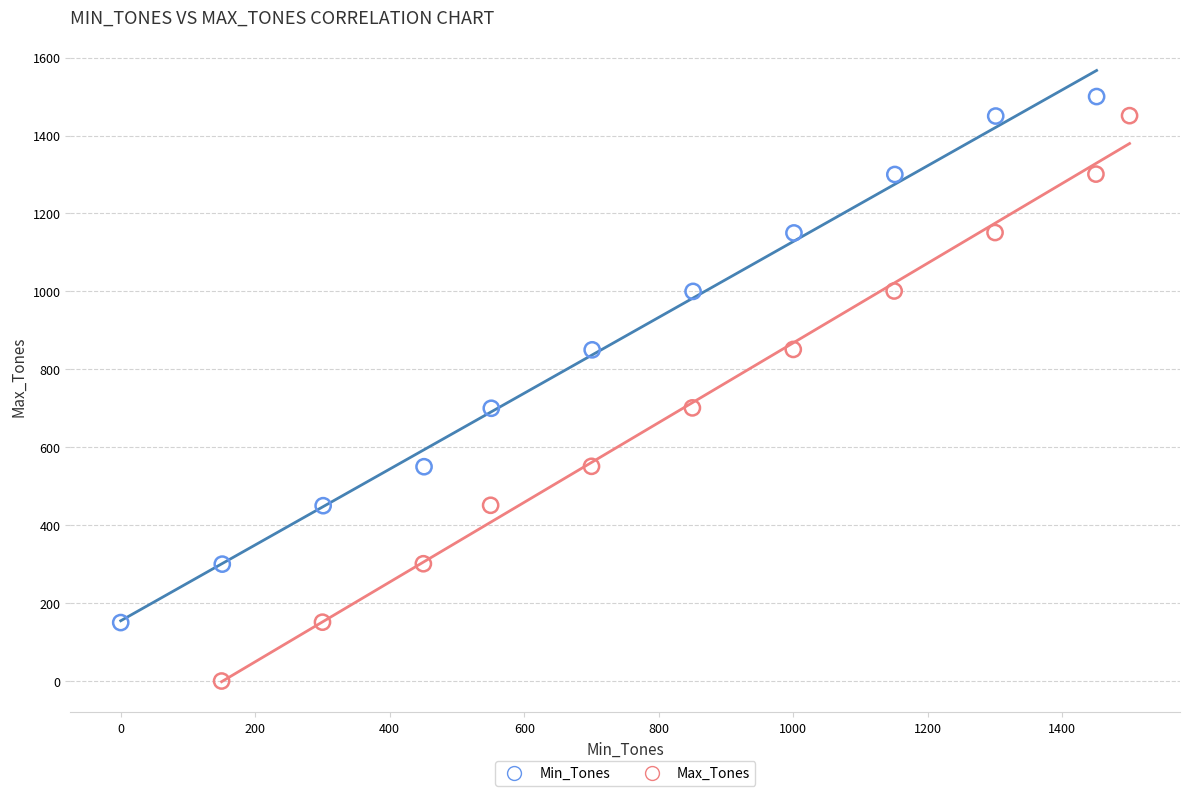

Which series contains the lowest Y value?

Max_Tones